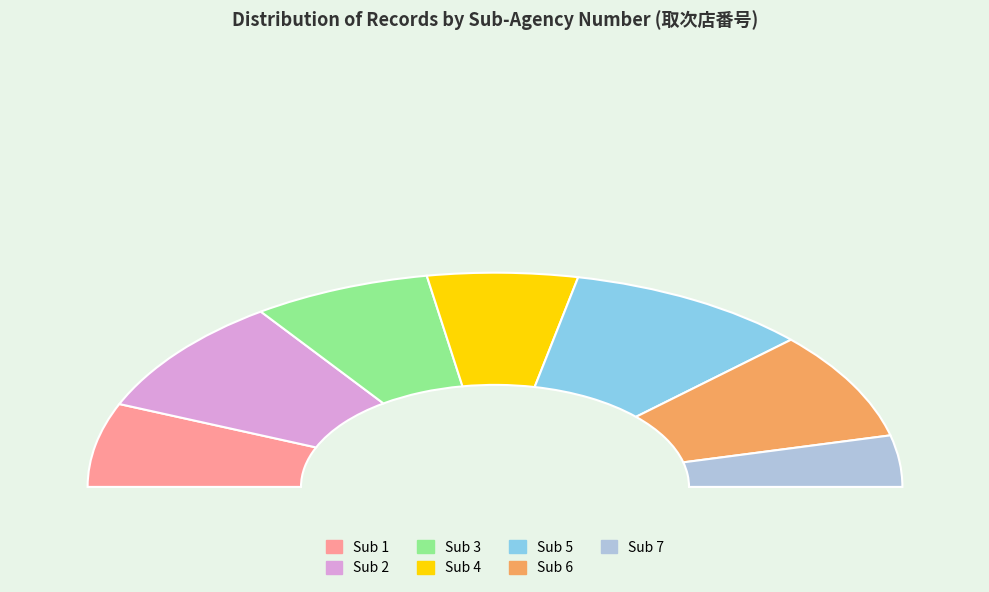

What percentage is NOT represented by 2?

82.1%